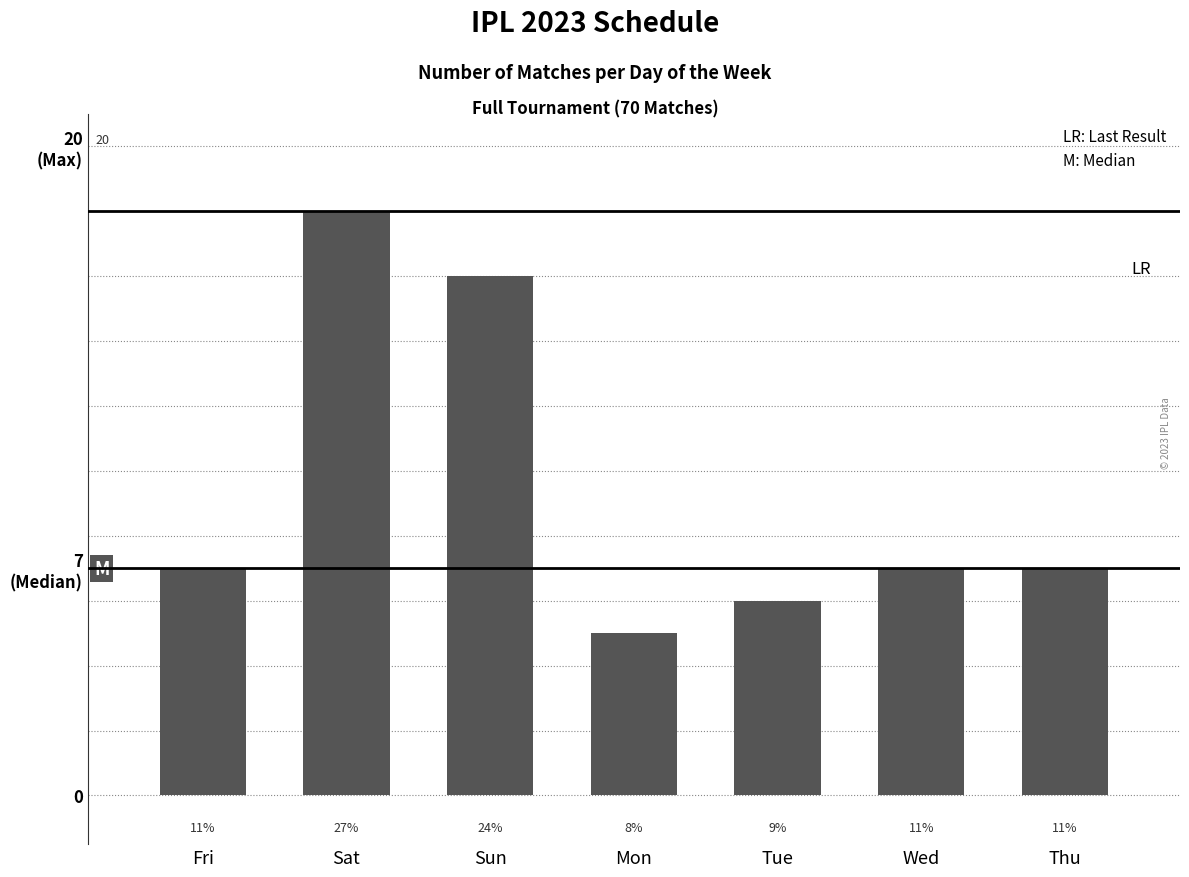

What is the ratio of the value at Sat to the value at Mon?

3.6